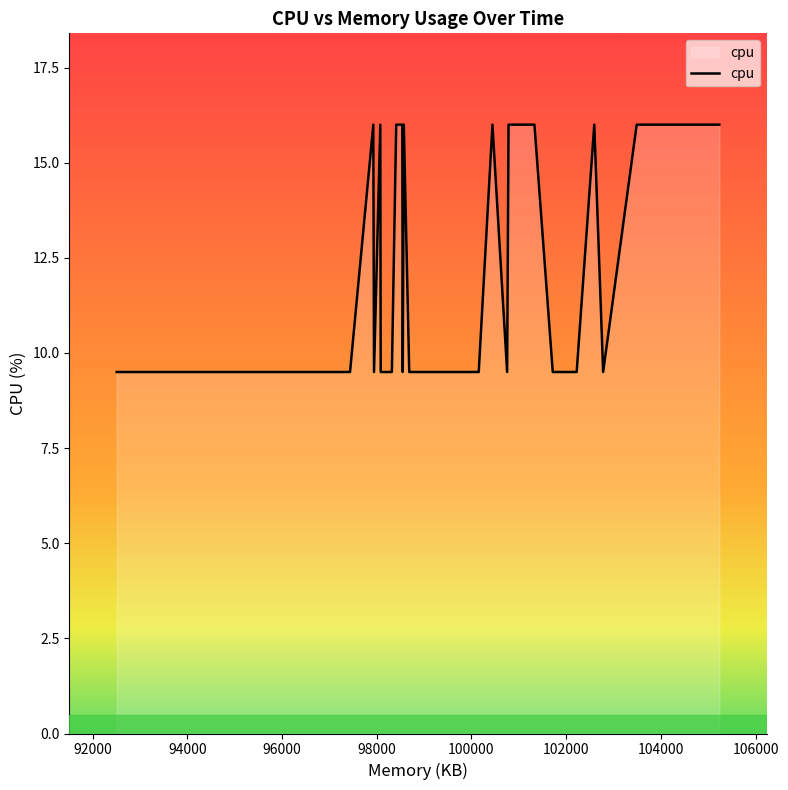

What is the difference between the second highest and minimum values?

6.5